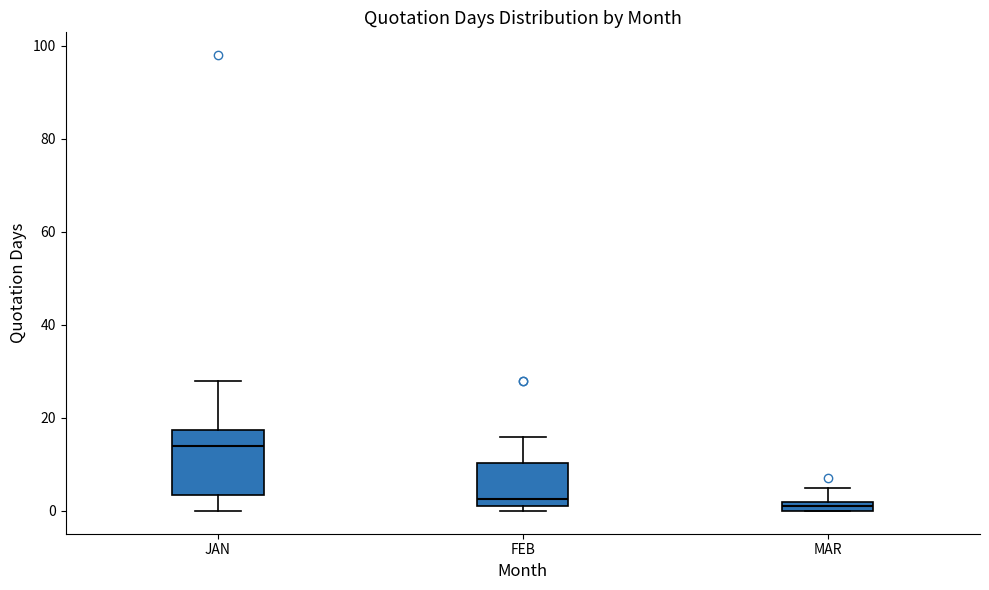

Which box is the tallest, from its lower edge to its upper edge?

JAN